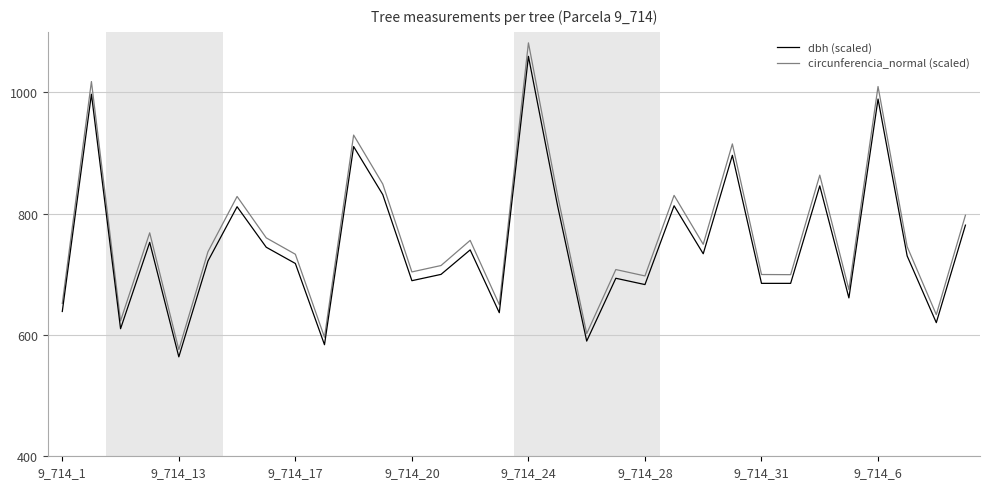

How many values in the circunferencia_normal (scaled) series are below 745?

16